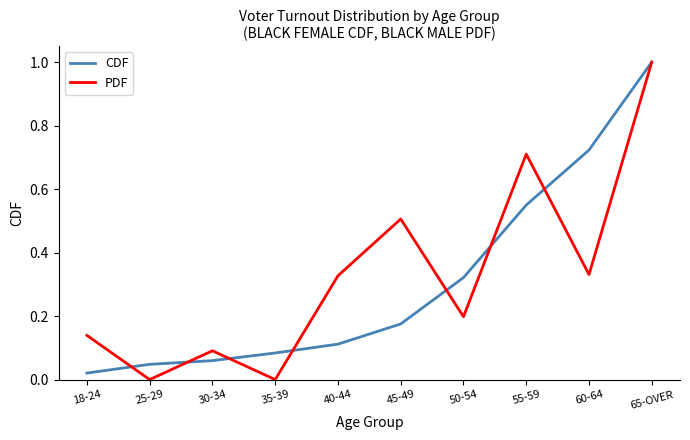

What is the difference between the maximum and minimum values in the PDF series?

1.0